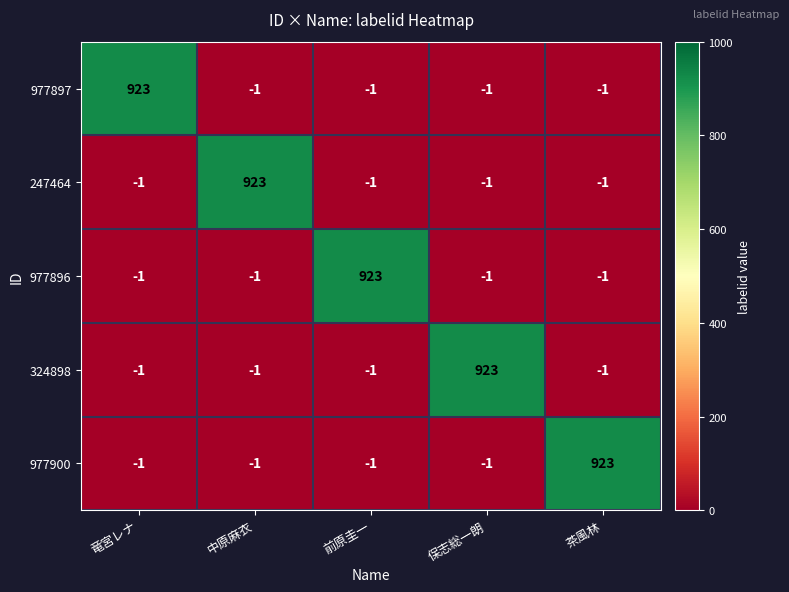

The 977900 series shows -1 at 中原麻衣. True or false?

True